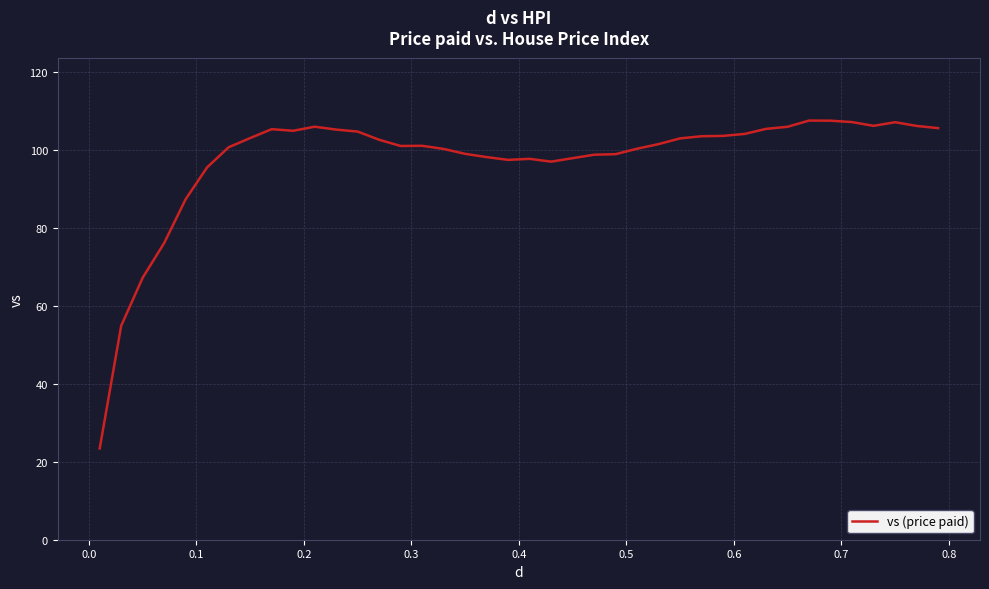

What is the difference between the maximum and minimum values?

84.1